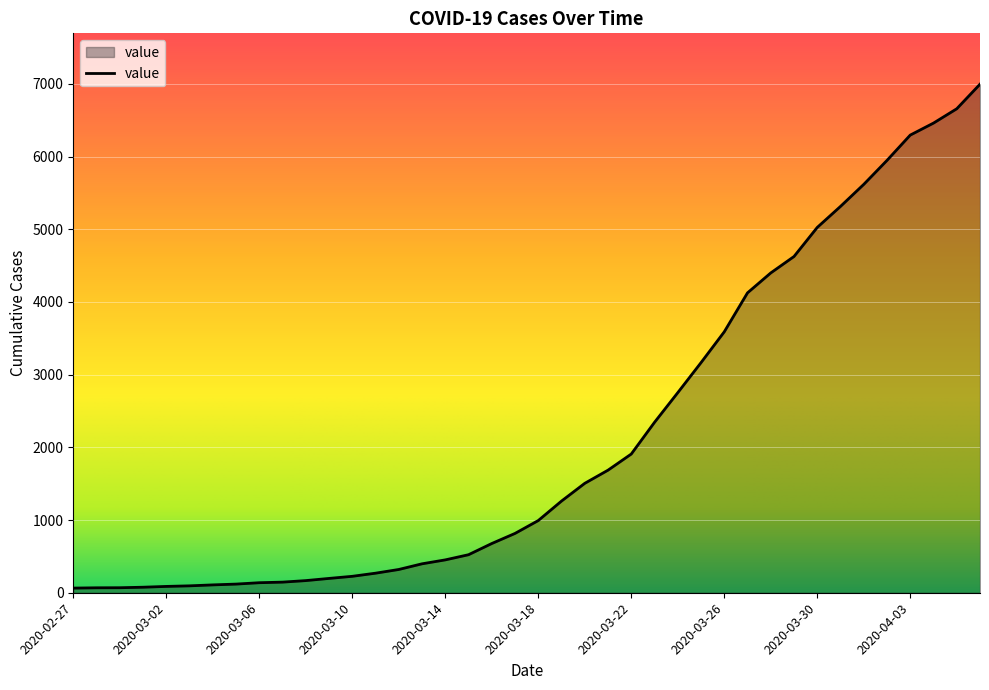

How many values are below 993?

20